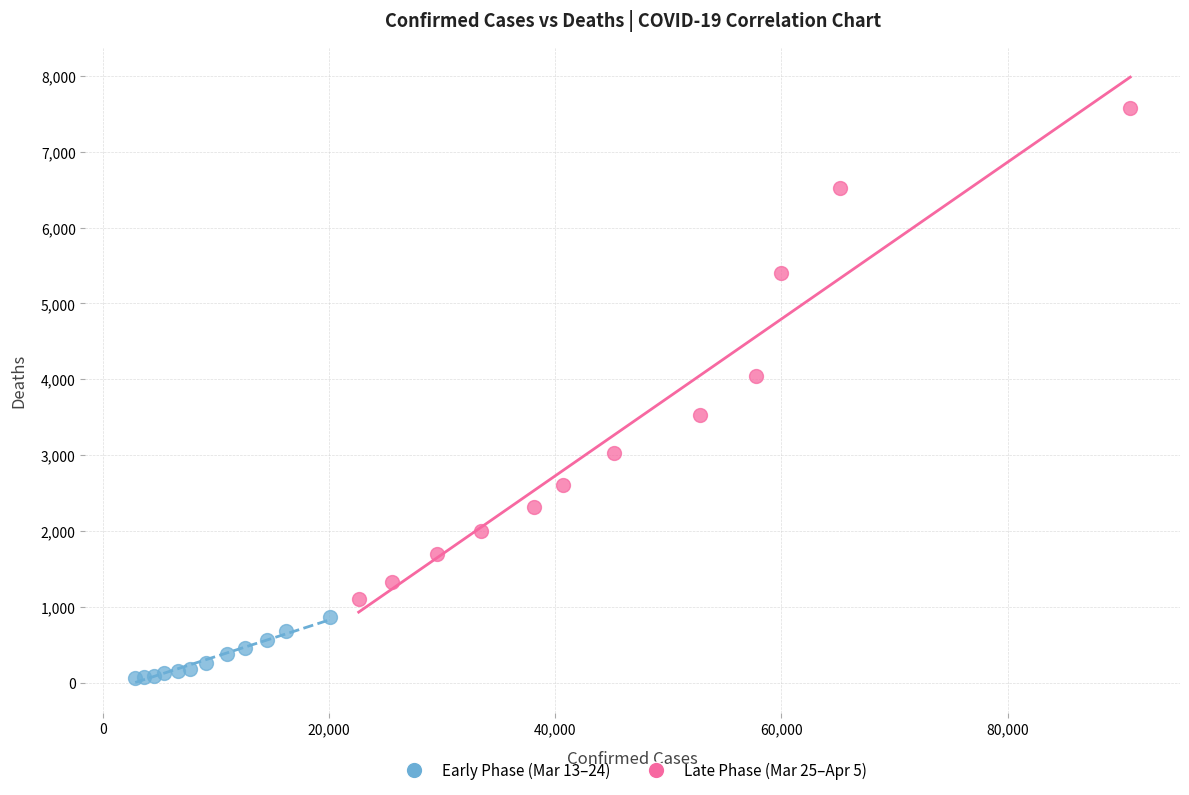

Which series reaches the maximum Y coordinate?

Late Phase (Mar 25–Apr 5)